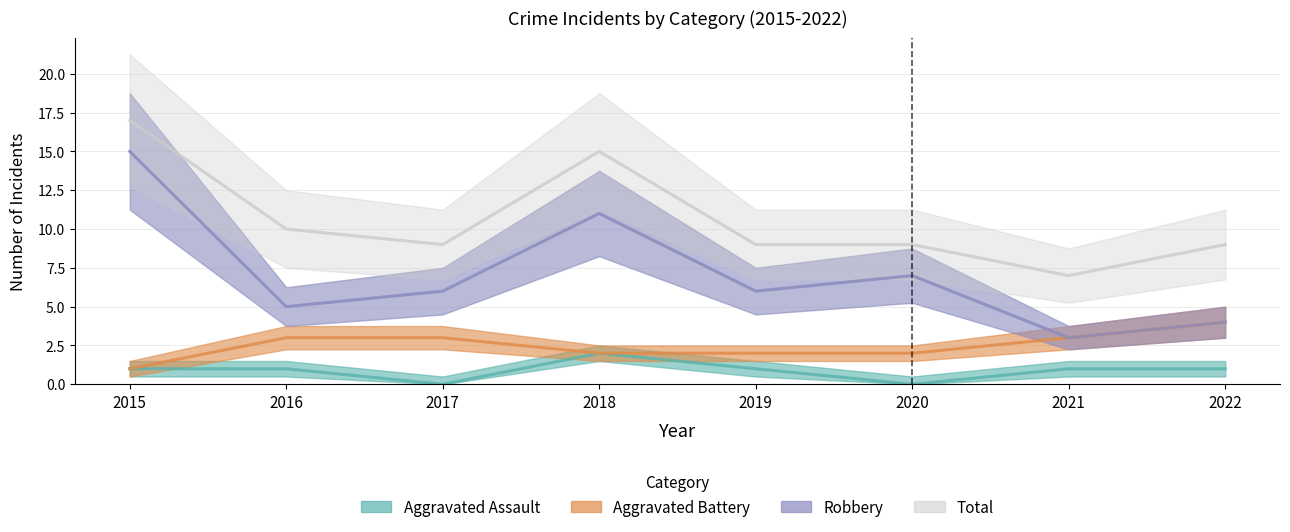

The value of Aggravated Assault at 2019 is 0. True or false?

False